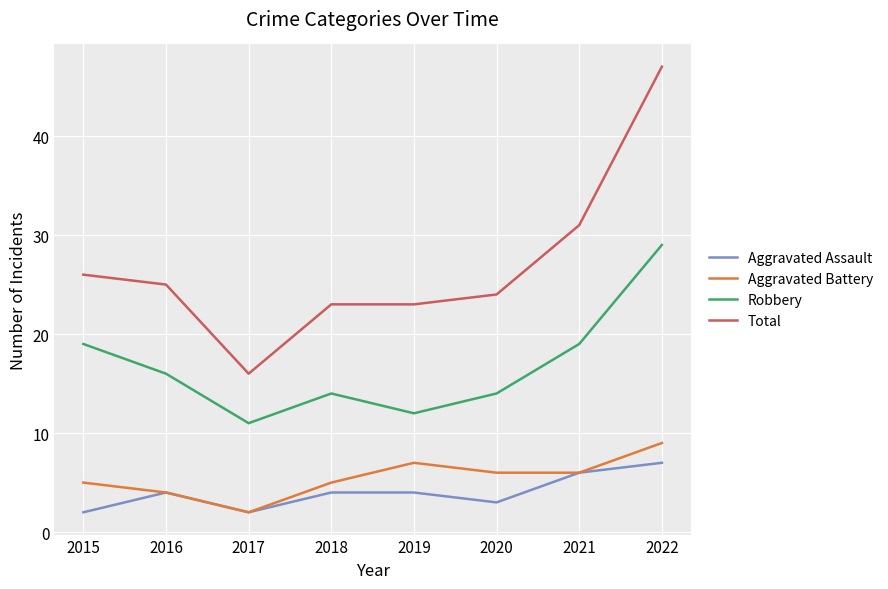

Reading right to left, transcribe all the data shown in this chart.

Aggravated Assault: 7	6	3	4	4	2	4	2
Aggravated Battery: 9	6	6	7	5	2	4	5
Robbery: 29	19	14	12	14	11	16	19
Total: 47	31	24	23	23	16	25	26